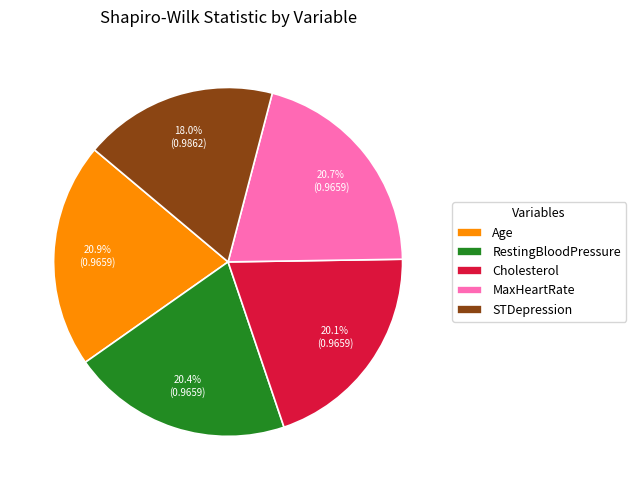

What percentage is NOT represented by RestingBloodPressure?

79.6%